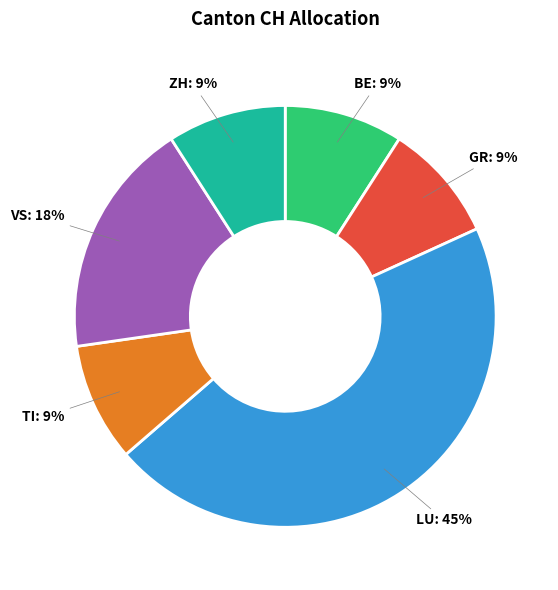

To the nearest percent, what is the average slice percentage?

17%